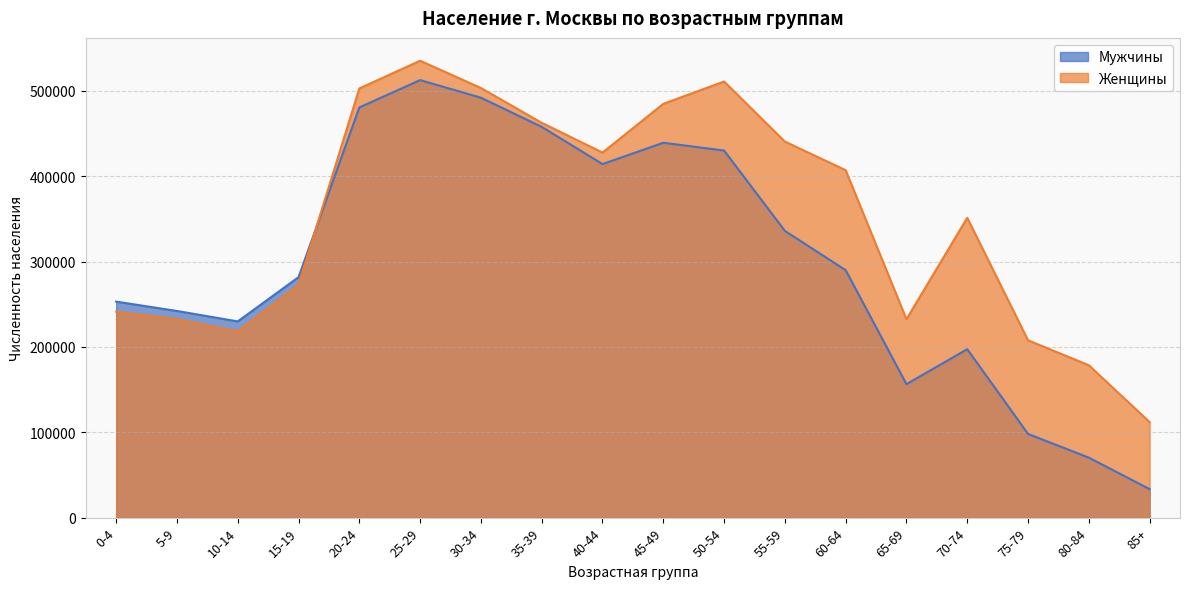

Is it true that Женщины equals 484751 at 45-49?

True